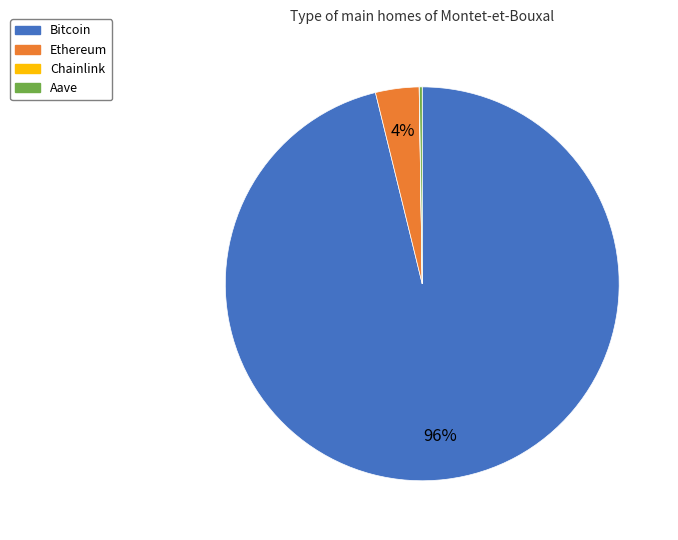

Which slice is the largest?

Bitcoin